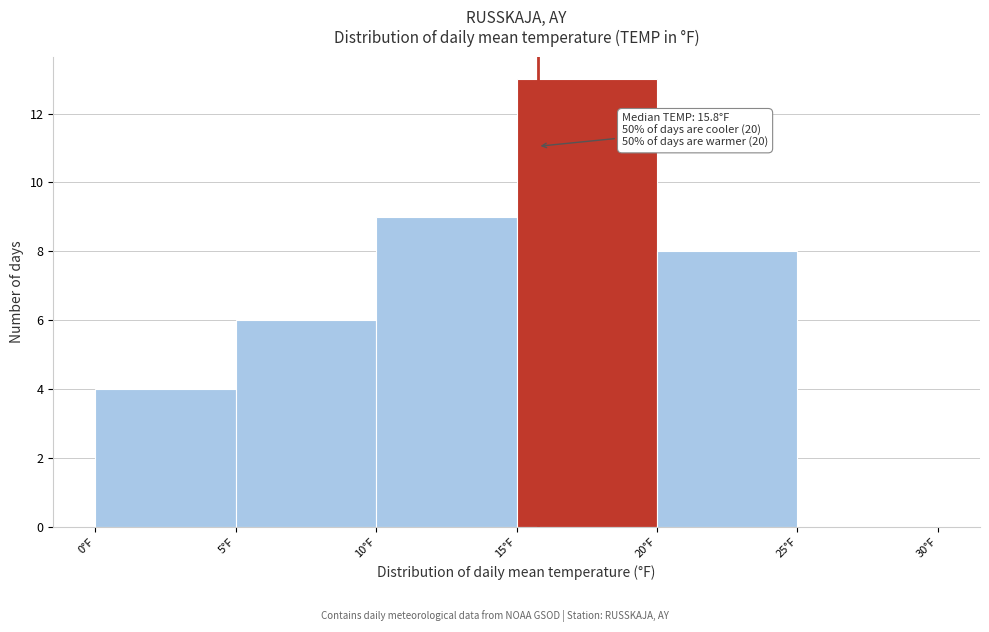

Over which range of the x-axis is the bar tallest?

15 to 20